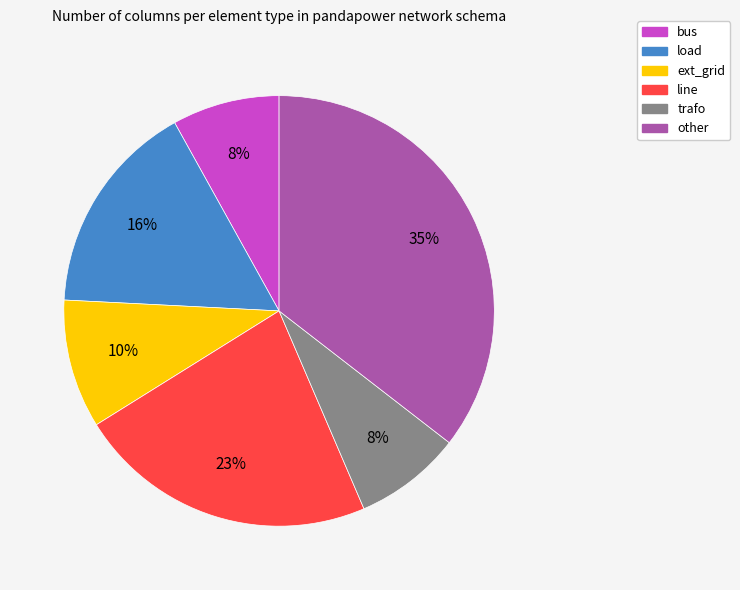

Is other the majority of the pie?

No